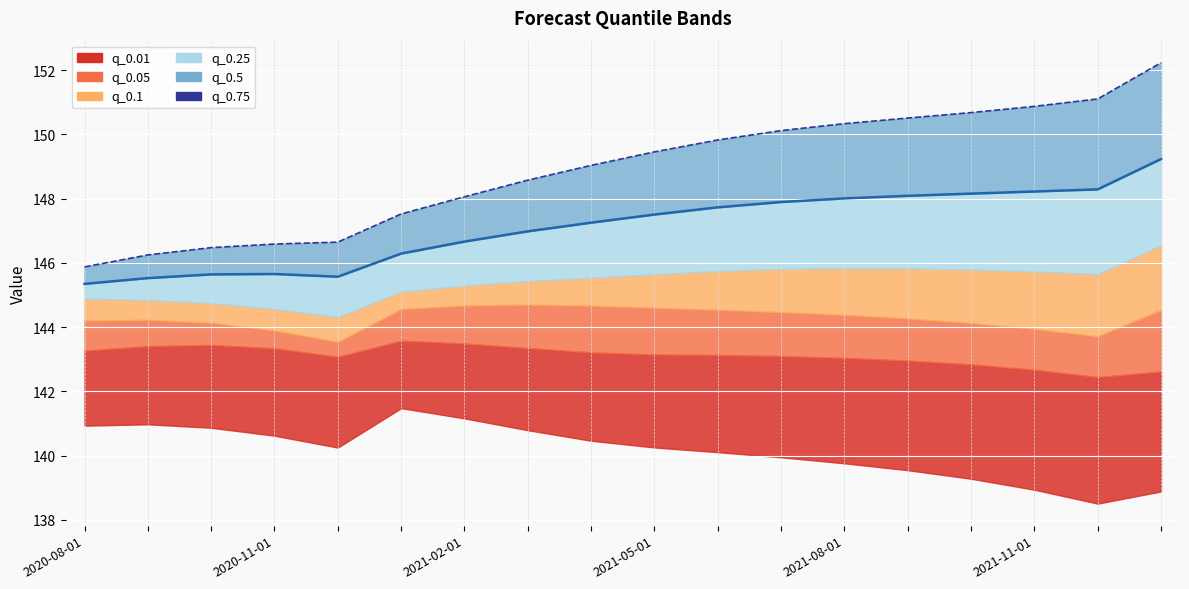

Count the number of categories in the chart.

18